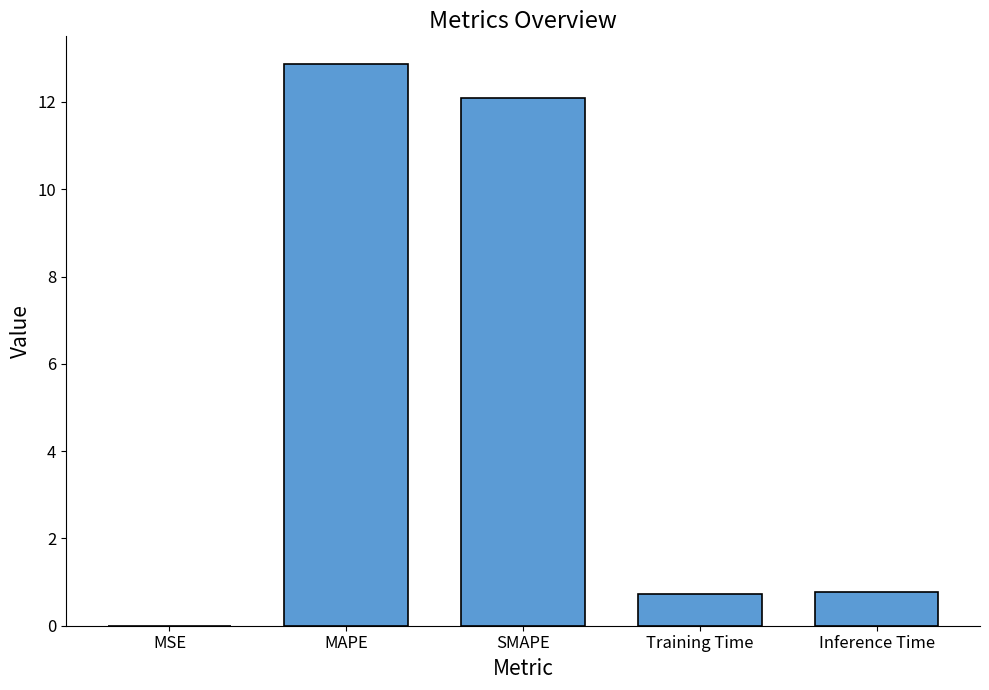

What is the sum of the values at Training Time and Inference Time?

1.5